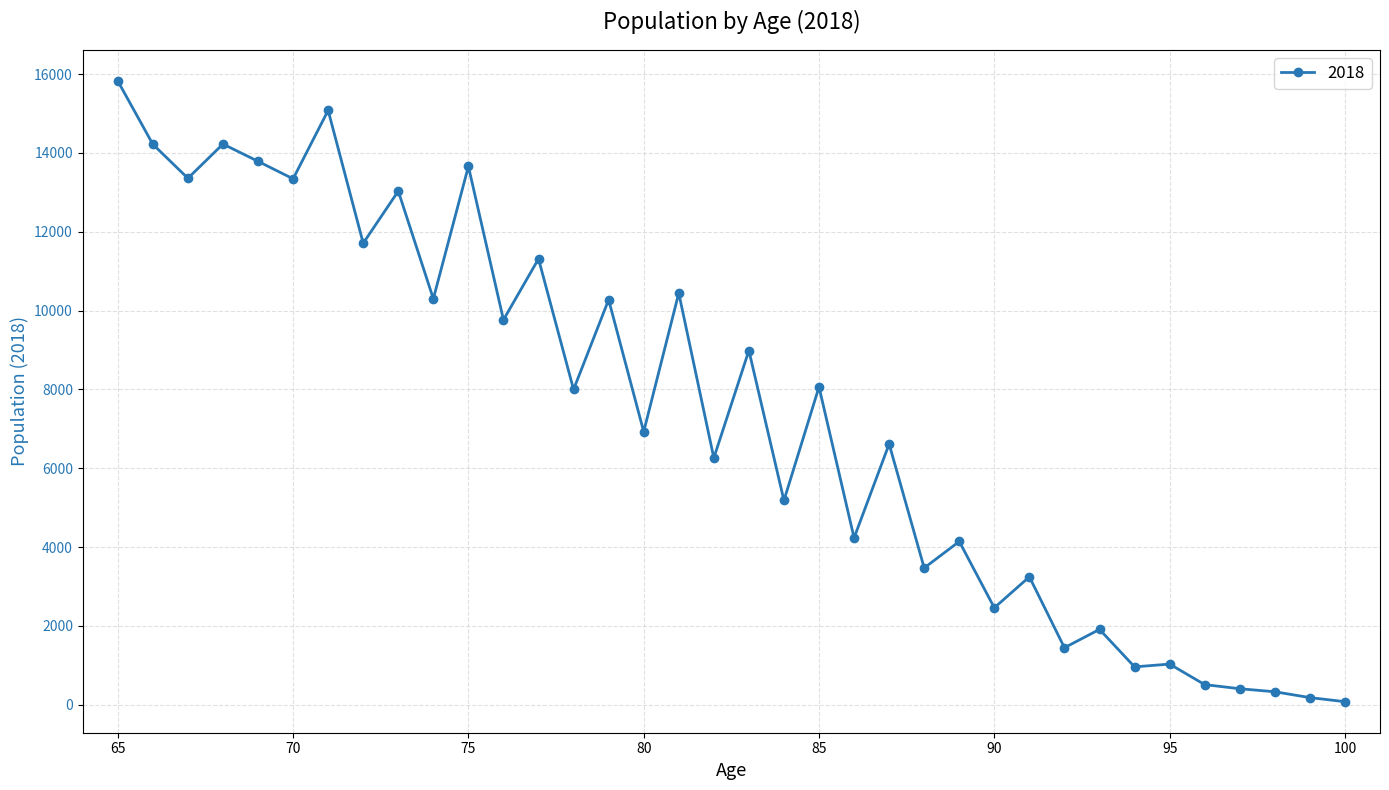

What is the average value?

7355.6